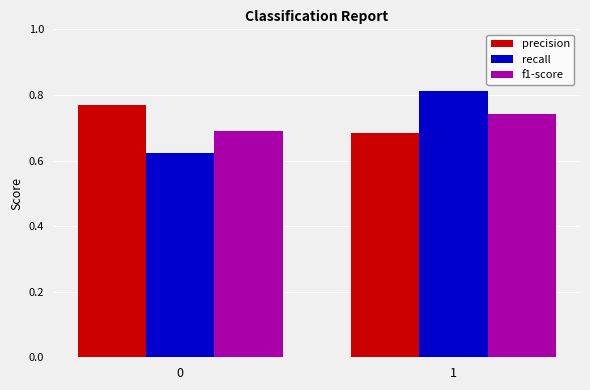

List the labels in order of f1-score value, smallest first.

0, 1